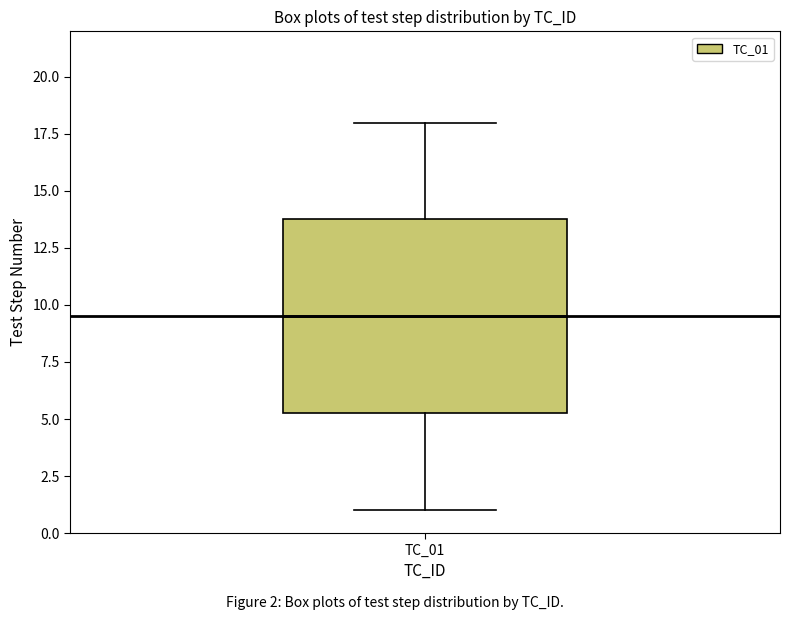

Where is the lower edge of the box for TC_01 on the y-axis? The values are not printed on the chart, so give them approximately, as read against the axis.

5.5